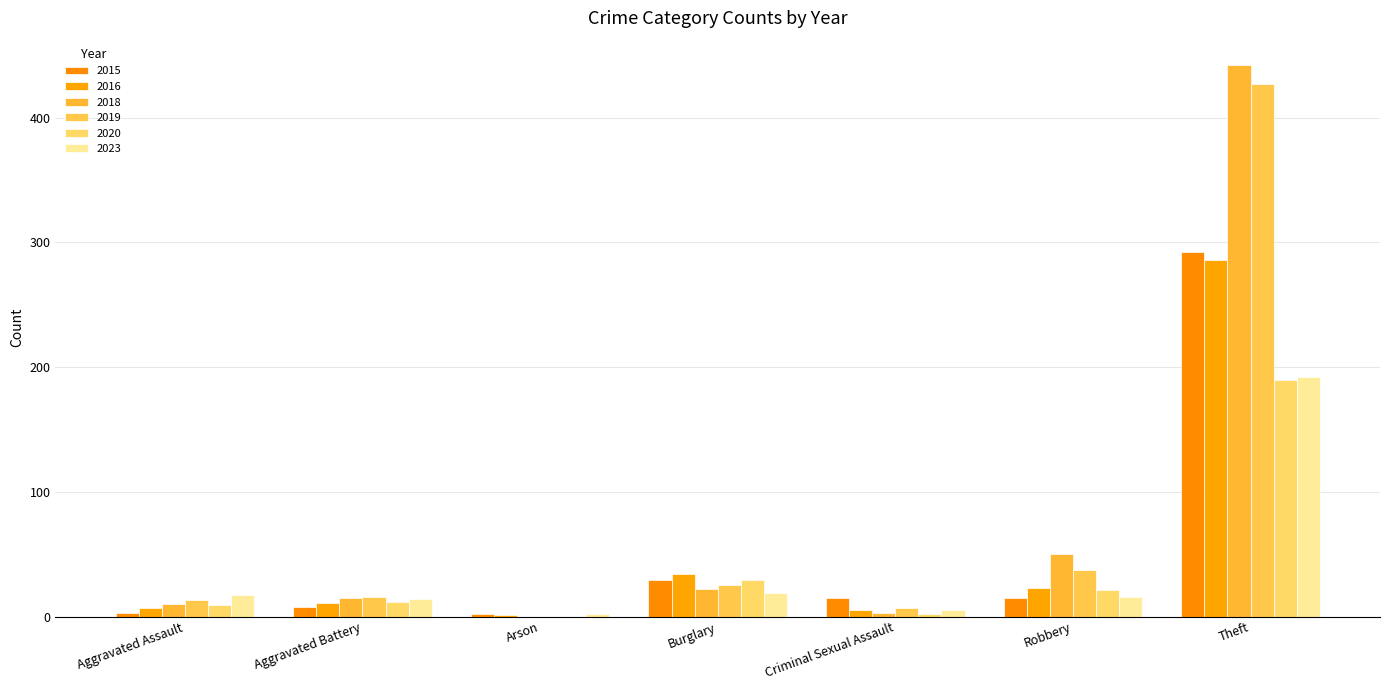

Between Aggravated Assault and Theft, which is larger?

Theft